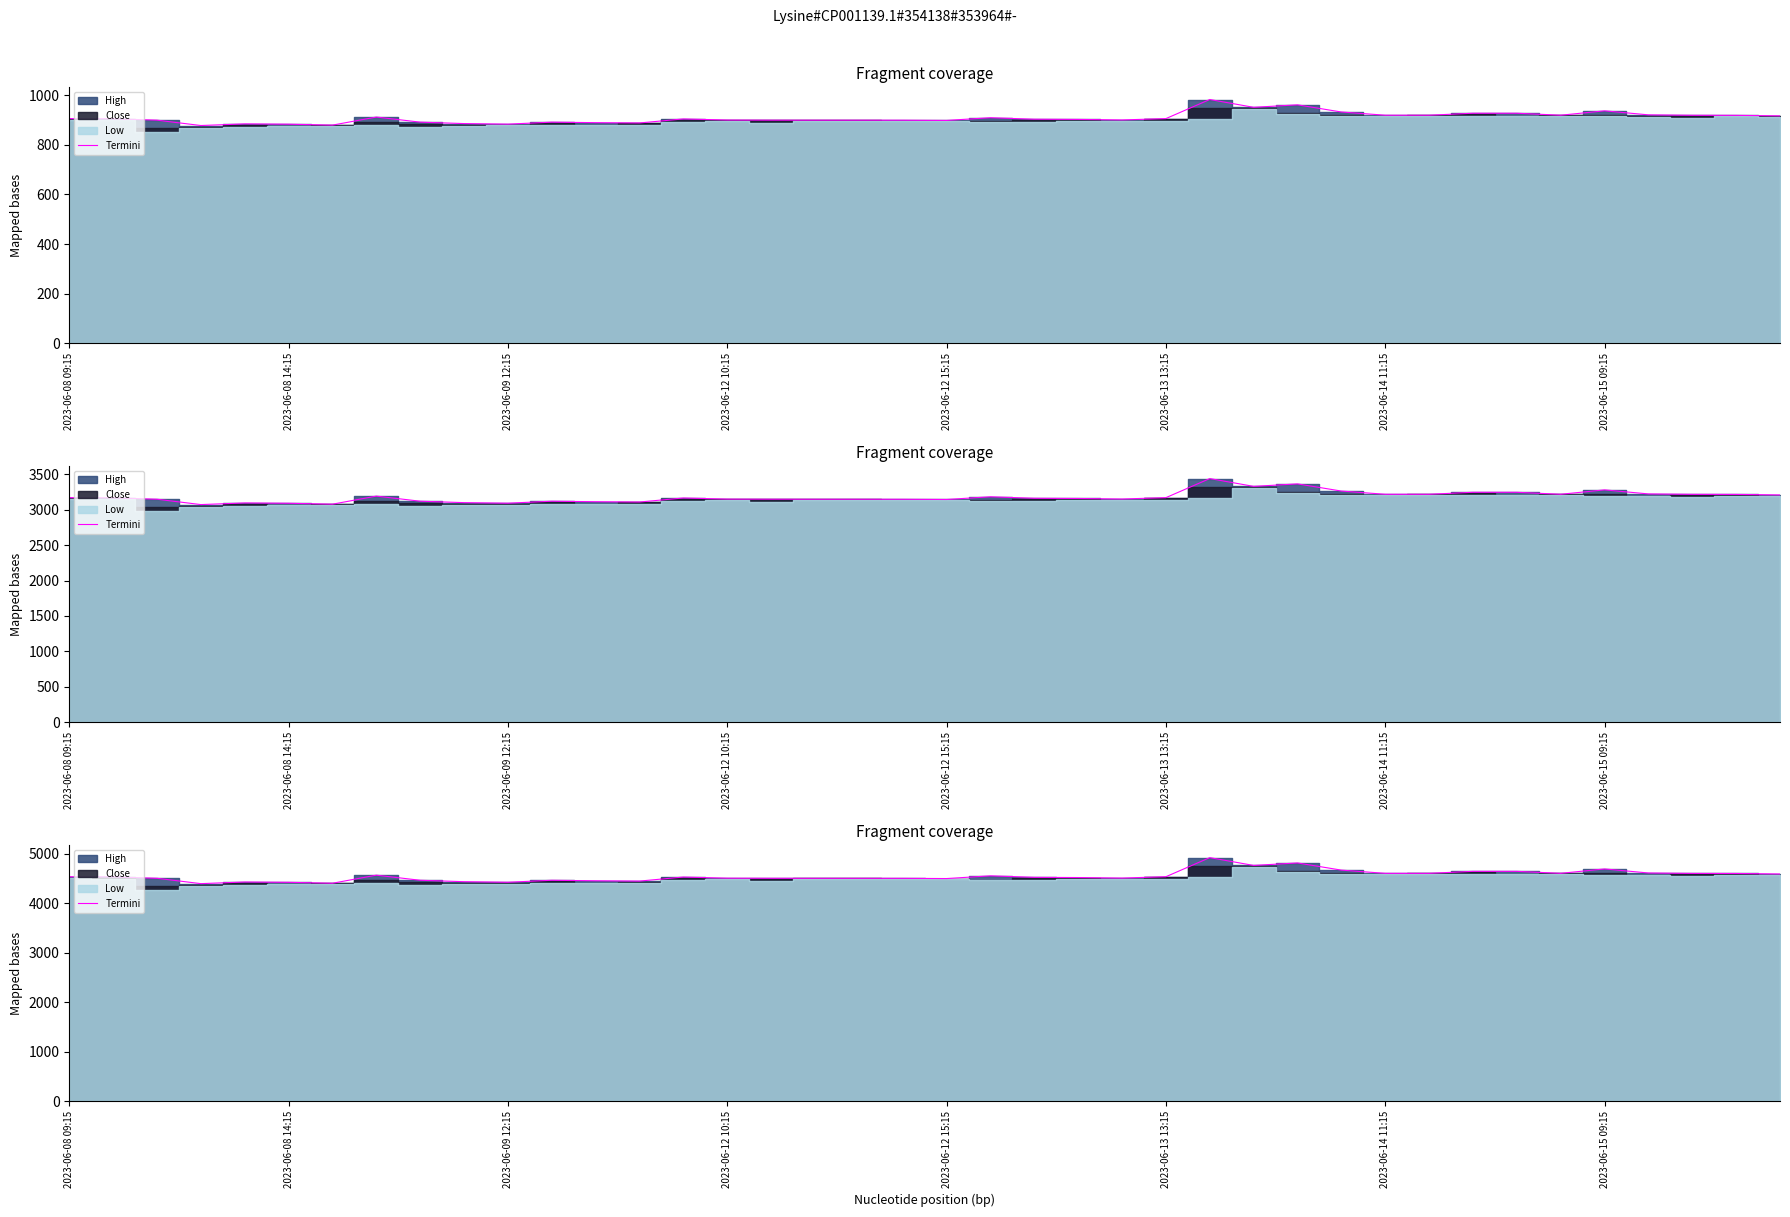

Is it true that the value at 2023-06-14 11:15 is 1004.8?

False